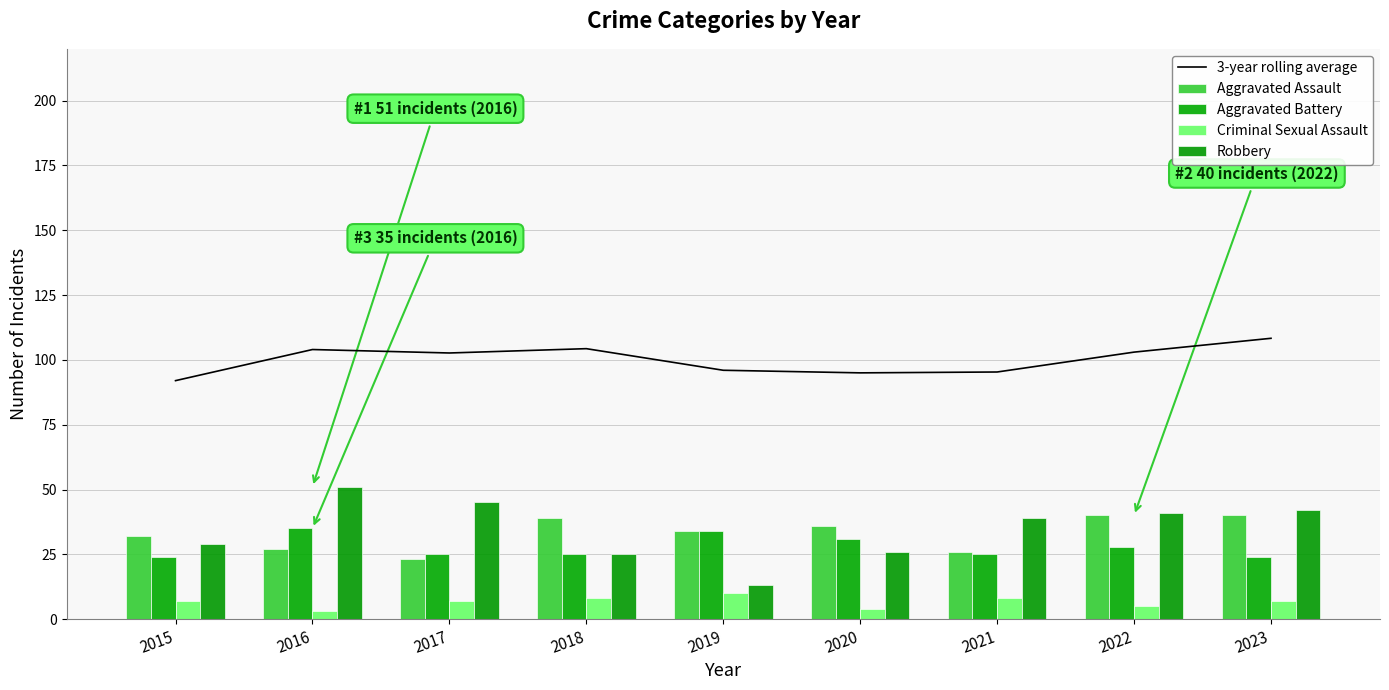

Reading right to left, what are all the values shown in this chart?

3-year rolling average: 2023=108.3	2022=103.0	2021=95.3	2020=95.0	2019=96.0	2018=104.3	2017=102.7	2016=104.0	2015=92.0
Aggravated Assault: 2023=40.0	2022=40.0	2021=26.0	2020=36.0	2019=34.0	2018=39.0	2017=23.0	2016=27.0	2015=32.0
Aggravated Battery: 2023=24.0	2022=28.0	2021=25.0	2020=31.0	2019=34.0	2018=25.0	2017=25.0	2016=35.0	2015=24.0
Criminal Sexual Assault: 2023=7.0	2022=5.0	2021=8.0	2020=4.0	2019=10.0	2018=8.0	2017=7.0	2016=3.0	2015=7.0
Robbery: 2023=42.0	2022=41.0	2021=39.0	2020=26.0	2019=13.0	2018=25.0	2017=45.0	2016=51.0	2015=29.0